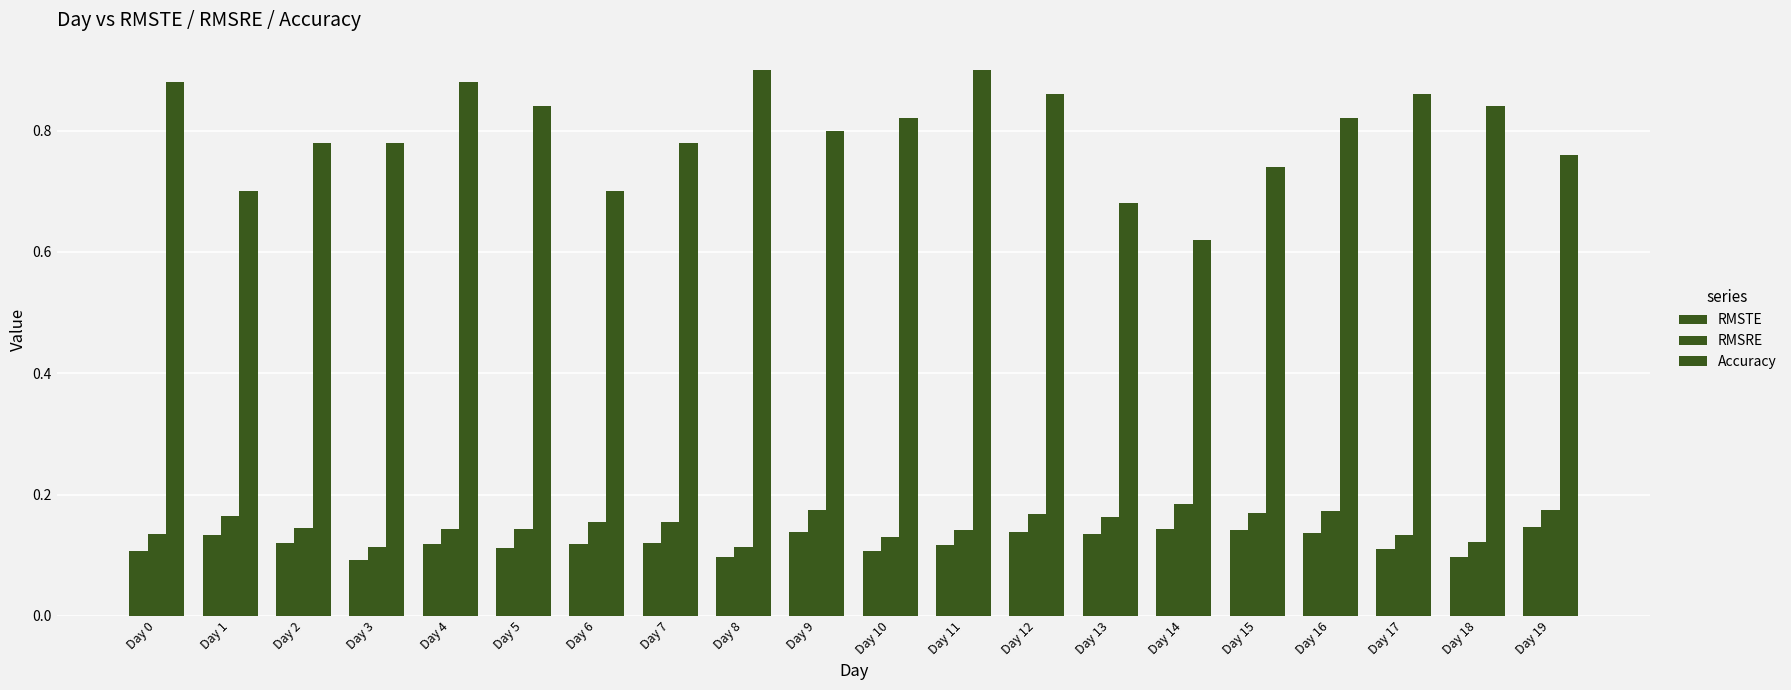

Which category has the lowest value in the Accuracy series?

Day 14